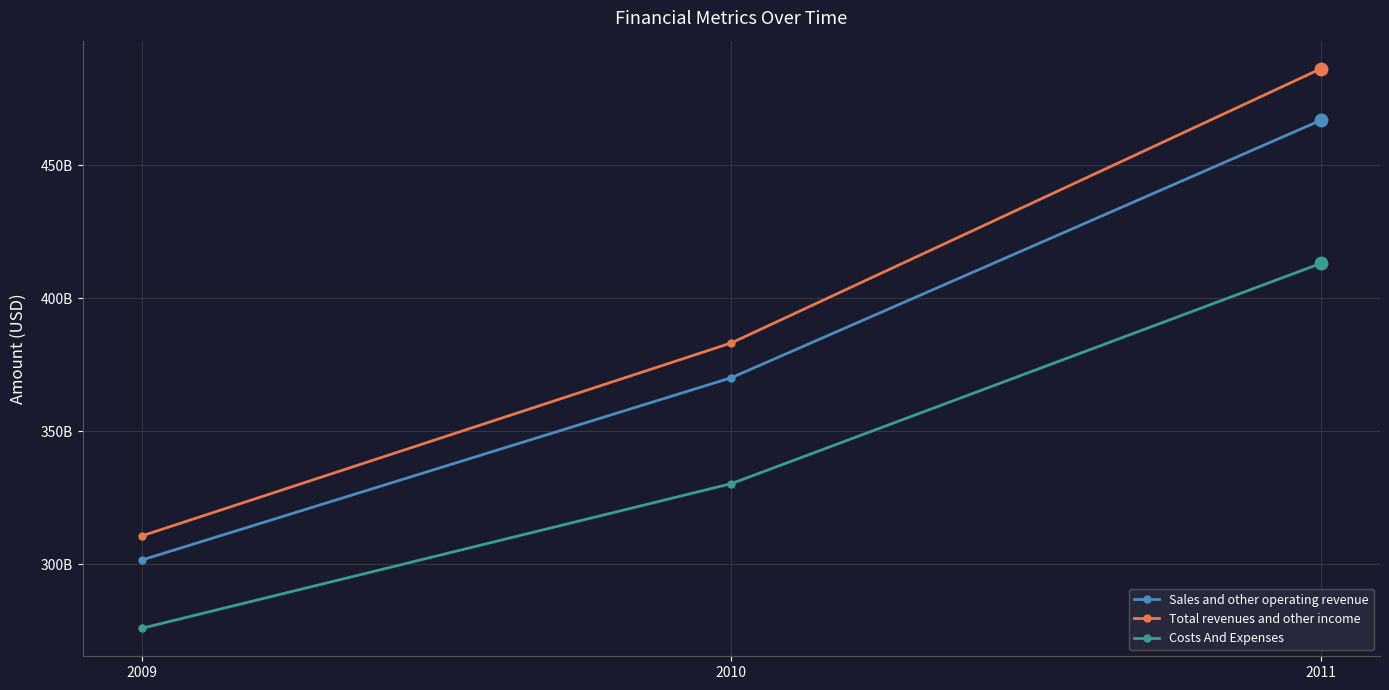

What is the difference between the maximum and minimum values in the Sales and other operating revenue series?

165529000000